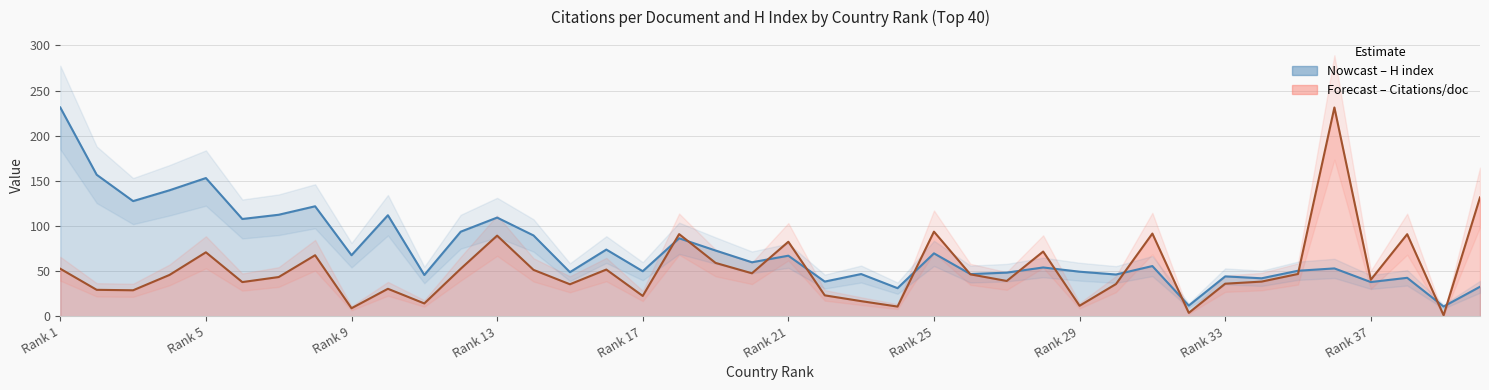

How many values in the H index line series exceed 55?

20